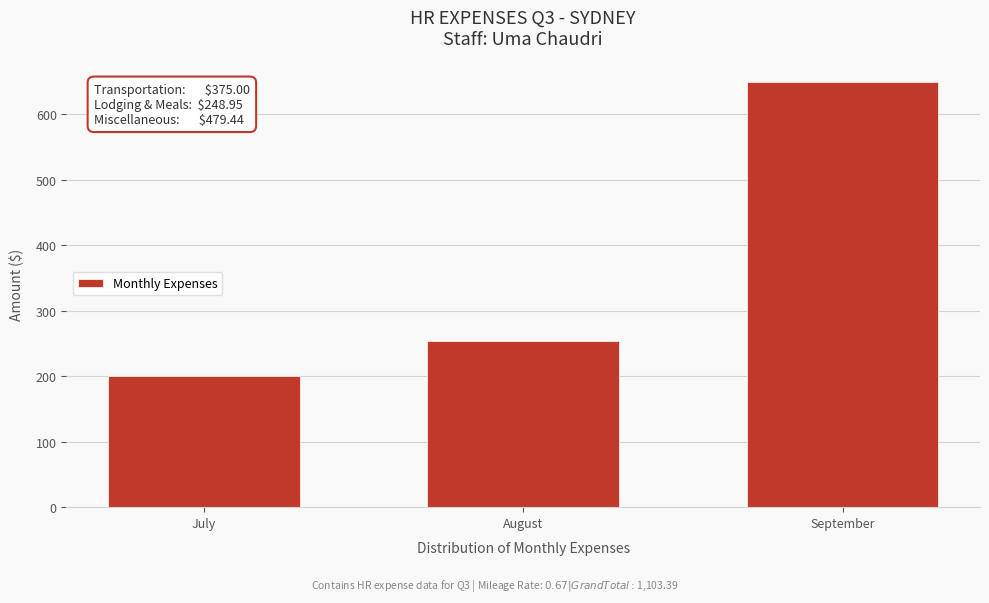

Reading left to right, extract all data points from this chart.

200.9	253.2	649.3